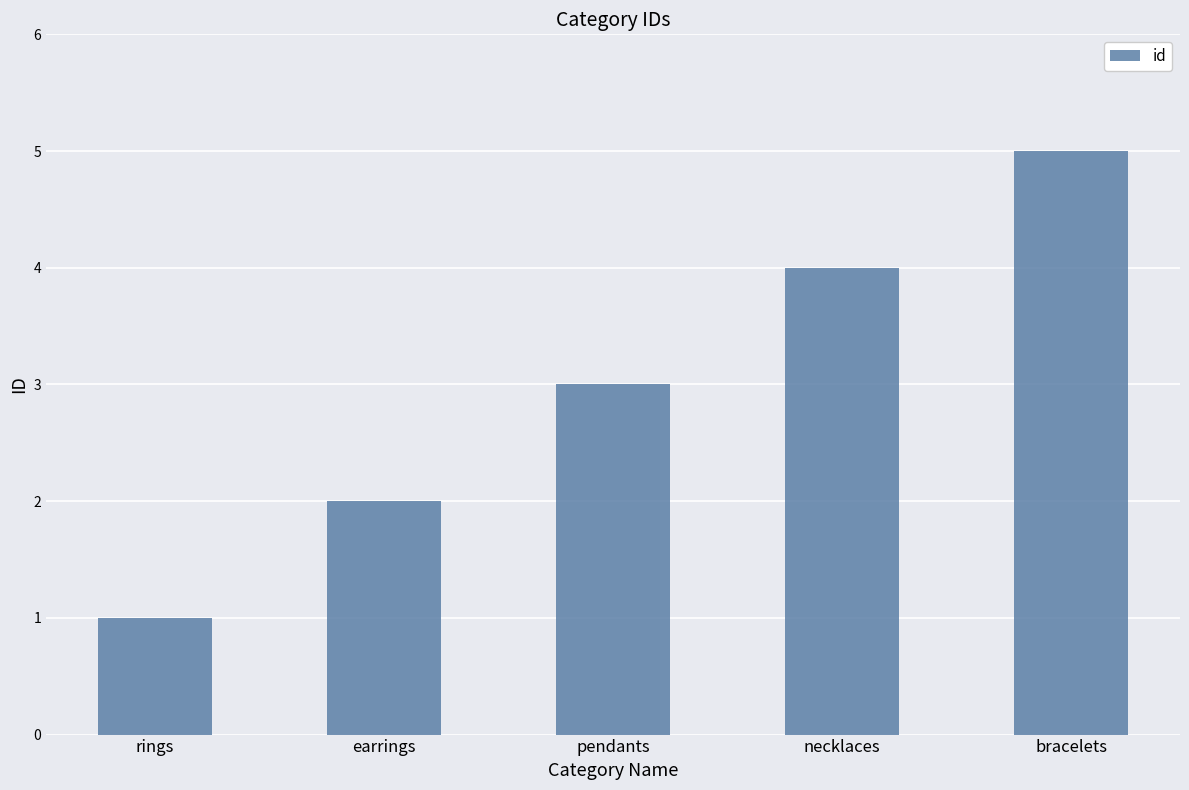

Reading left to right, what are all the values shown in this chart?

rings=1	earrings=2	pendants=3	necklaces=4	bracelets=5